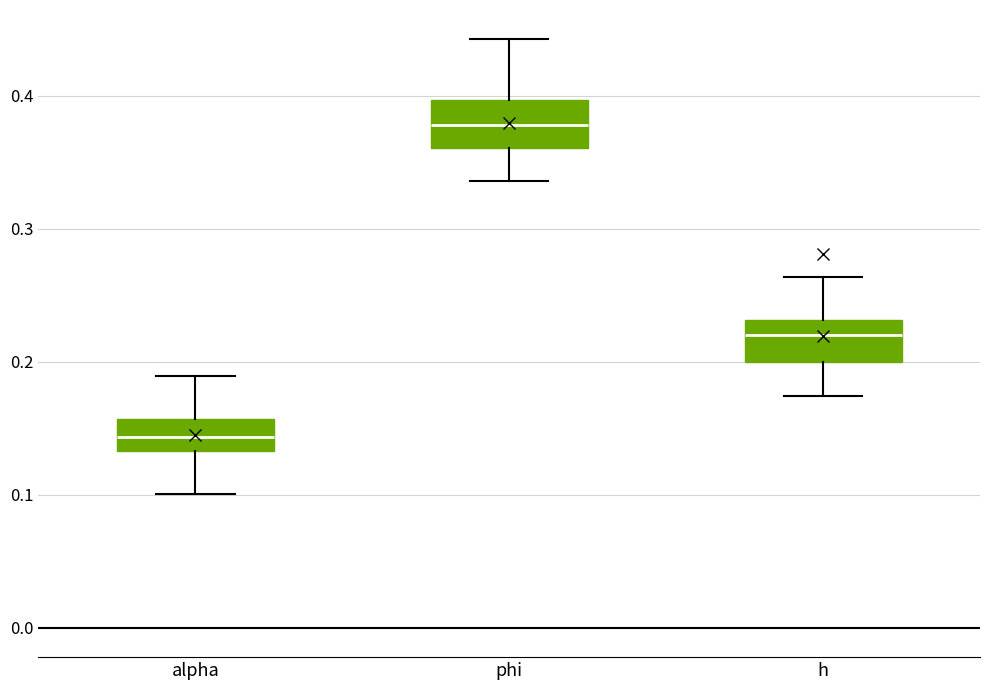

Reading left to right, transcribe this box plot: for each box, give where its median line is, the range the box spans, and where its two whiskers end, as read against the y-axis. The values are not printed on the chart, so give them approximately, as read against the axis.

alpha: median 0.14, box 0.13 to 0.16, whiskers 0.10 to 0.19
phi: median 0.38, box 0.36 to 0.40, whiskers 0.34 to 0.44
h: median 0.22, box 0.20 to 0.23, whiskers 0.17 to 0.26